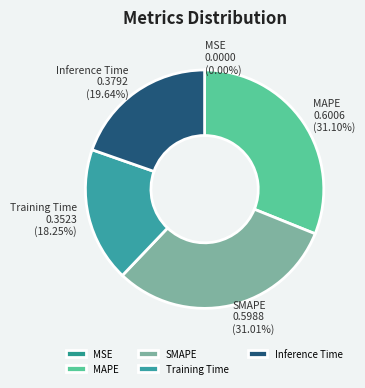

Is there any slice that represents more than half of the pie?

No